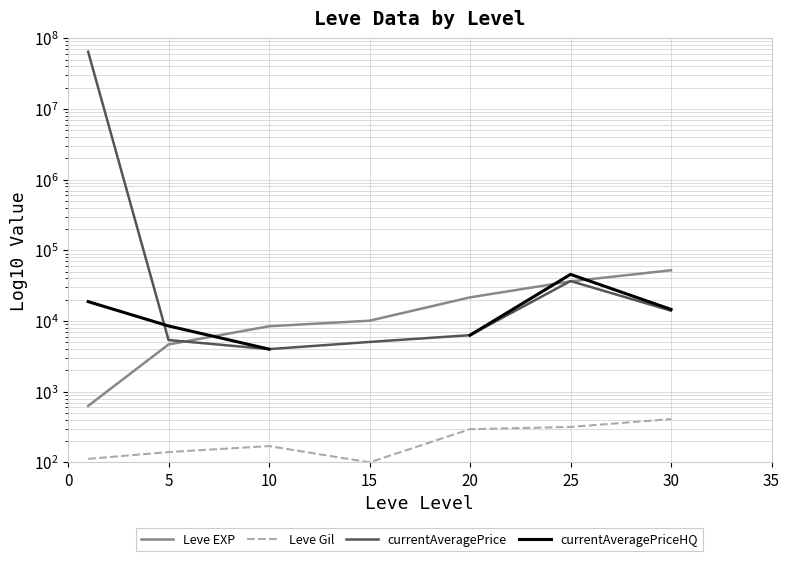

What is the total value across all series at 30?

81227.6